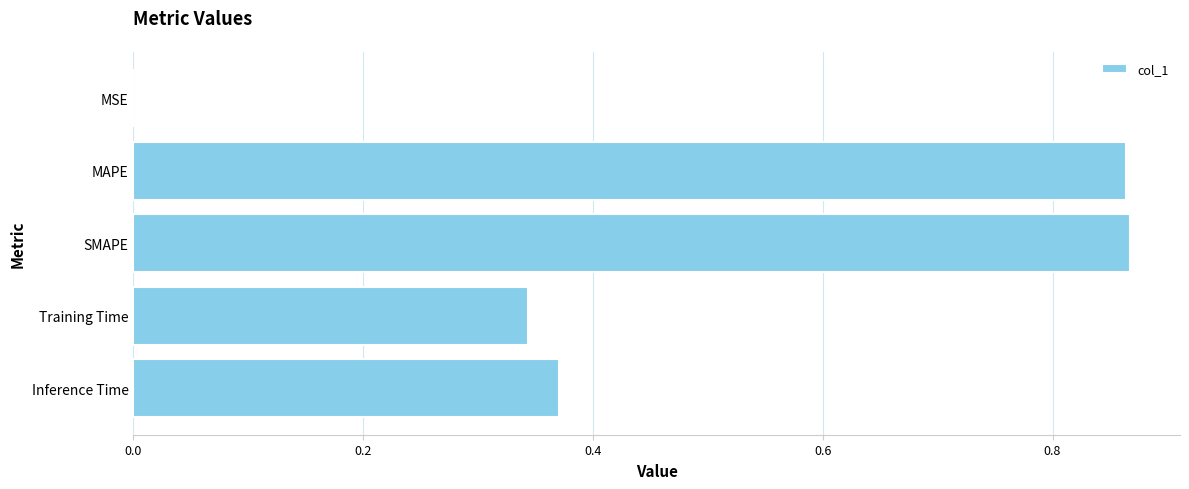

True or false: the data shows 1.1 at MAPE.

False